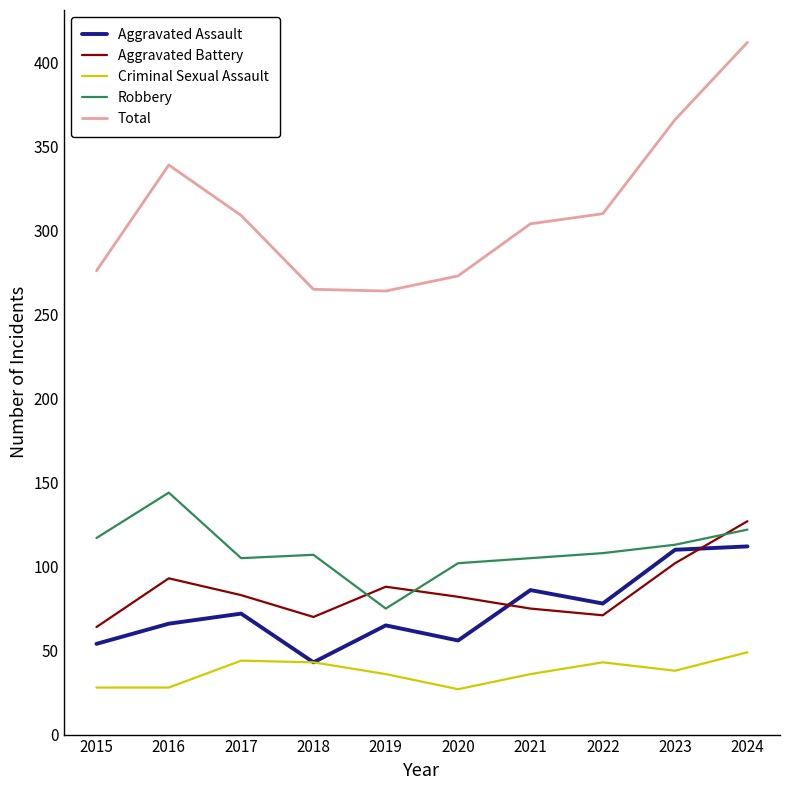

How many lines are shown in the chart?

5